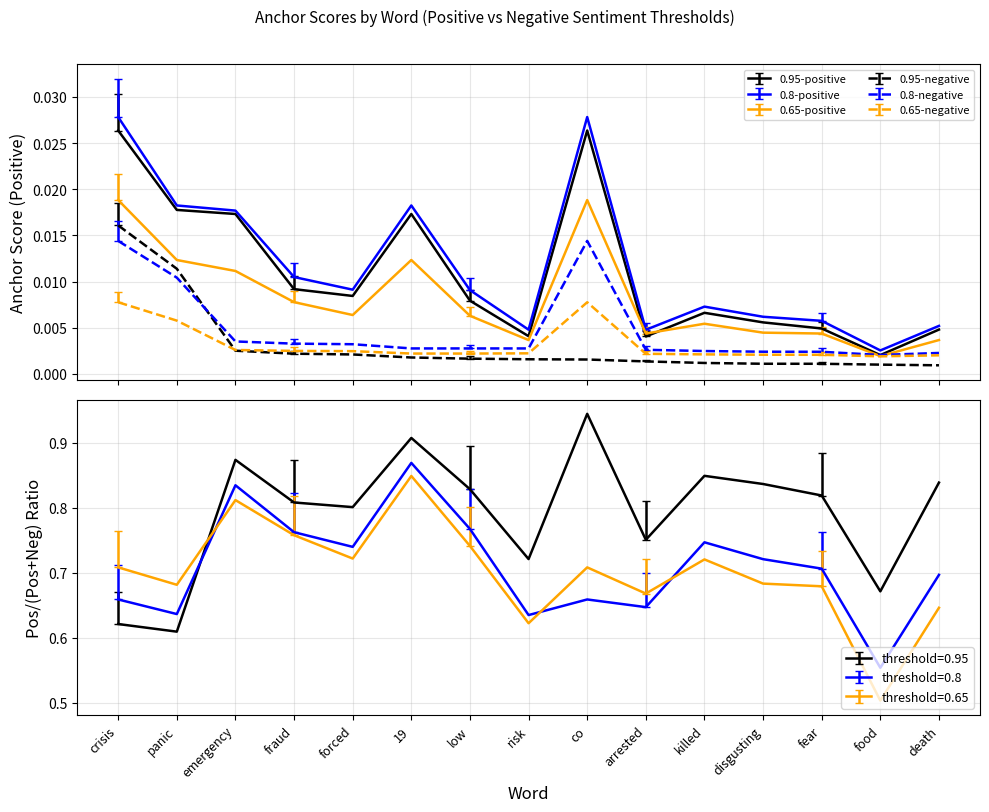

What is the label of the 8th point from the left?

risk